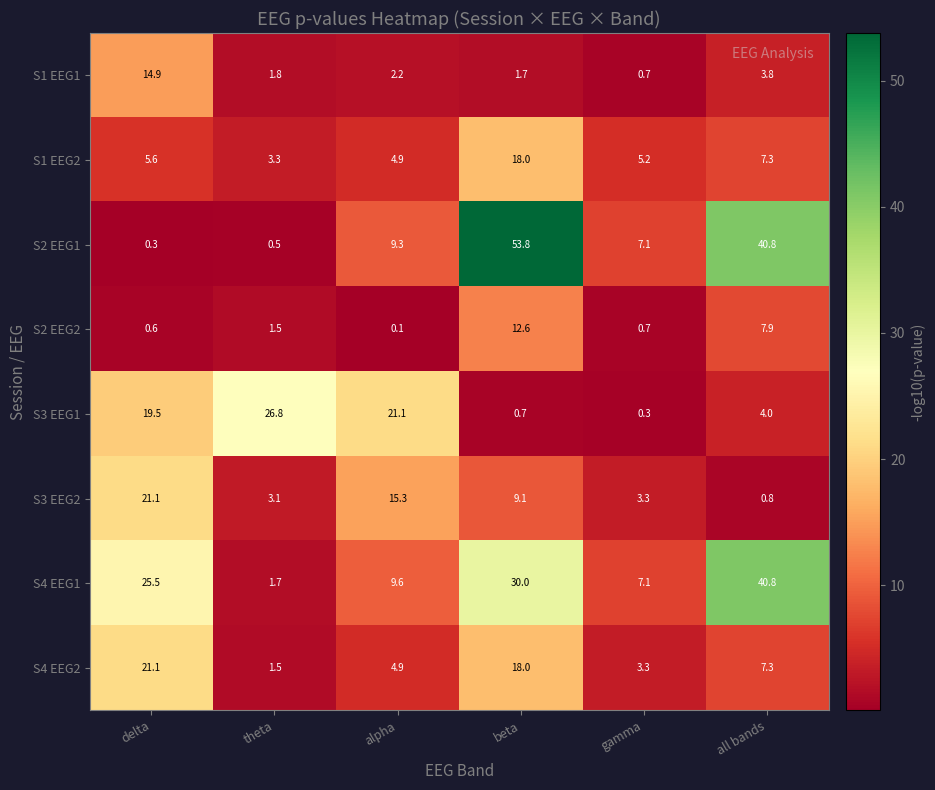

Which series has the largest total across all categories?

S4 EEG1